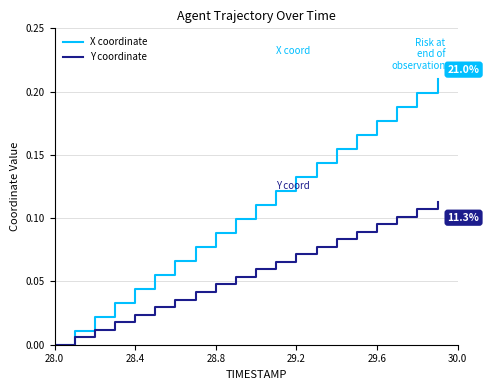

Rank the series by their average value, from lowest to highest.

Y coordinate, X coordinate